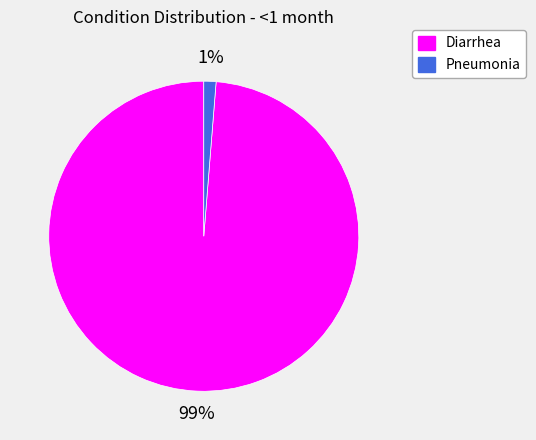

What percentage is the Diarrhea slice, to the nearest percent?

99%